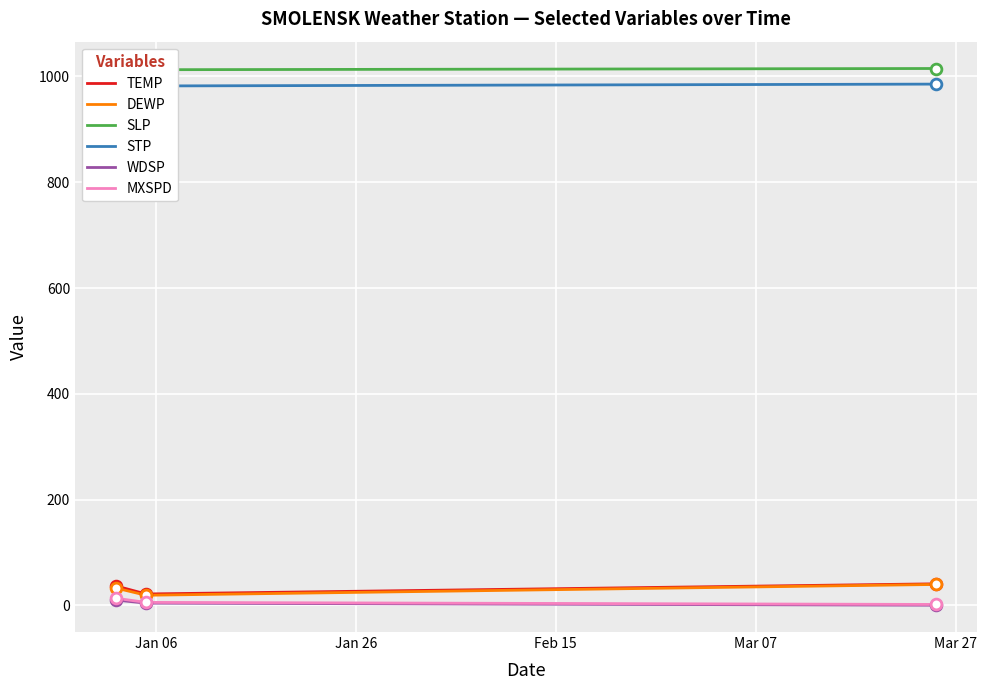

What is the highest value of the DEWP series?

39.7